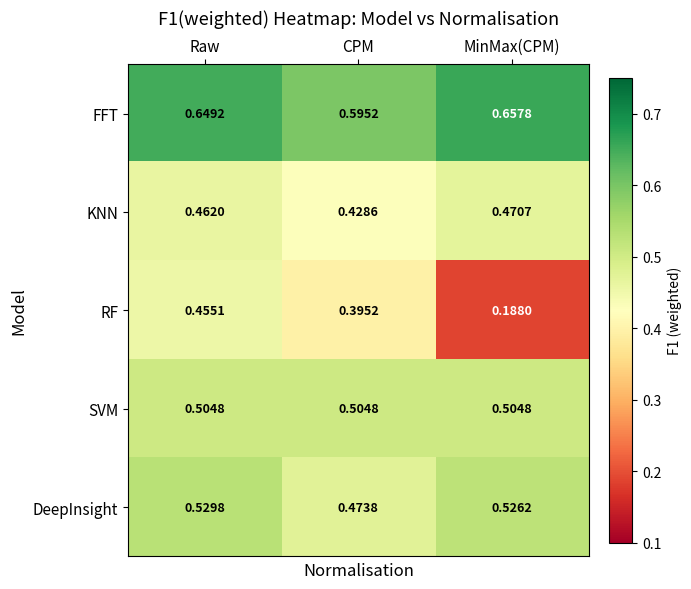

Which label corresponds to the smallest value in the chart?

MinMax(CPM)